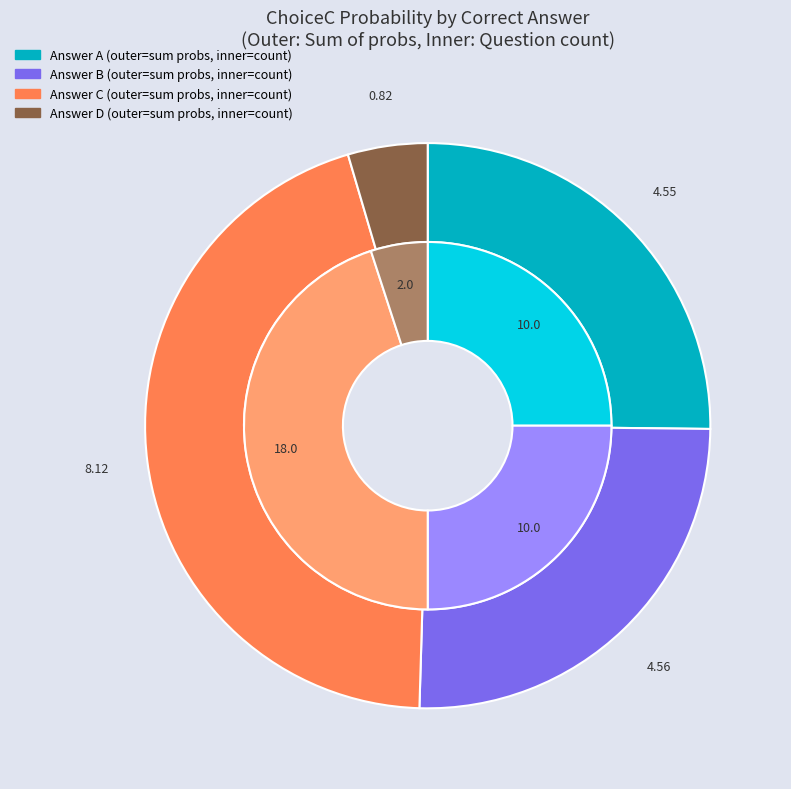

How many slices are in this pie chart?

4